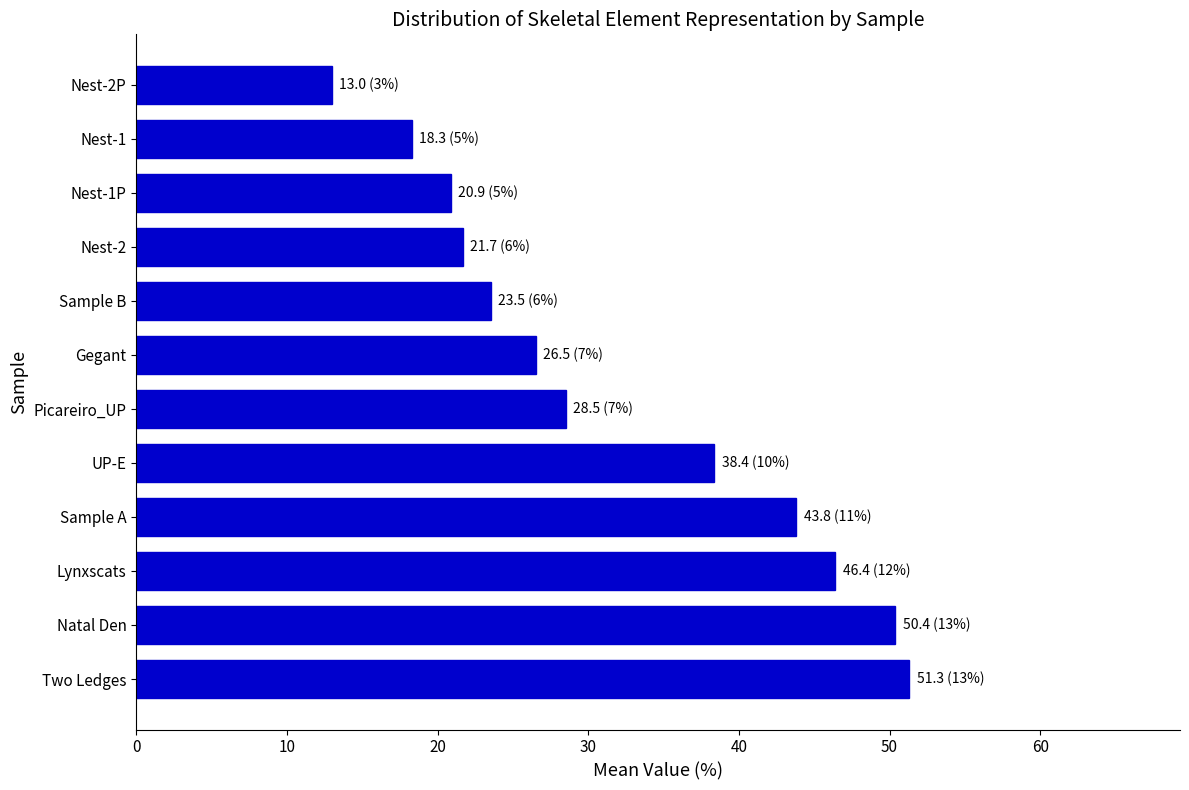

Reading bottom to top, extract all data points from this chart.

Two Ledges=51.3	Natal Den=50.4	Lynxscats=46.4	Sample A=43.8	UP-E=38.4	Picareiro_UP=28.5	Gegant=26.5	Sample B=23.5	Nest-2=21.7	Nest-1P=20.9	Nest-1=18.3	Nest-2P=13.0